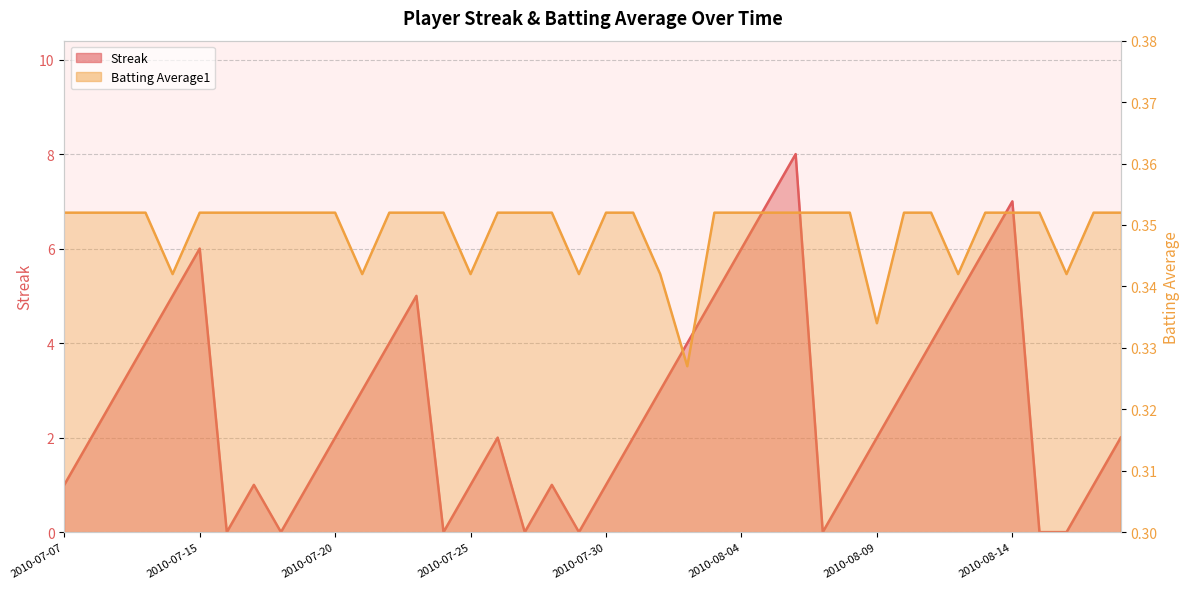

True or false: Streak has a value of 5.0 at 2010-08-03.

True